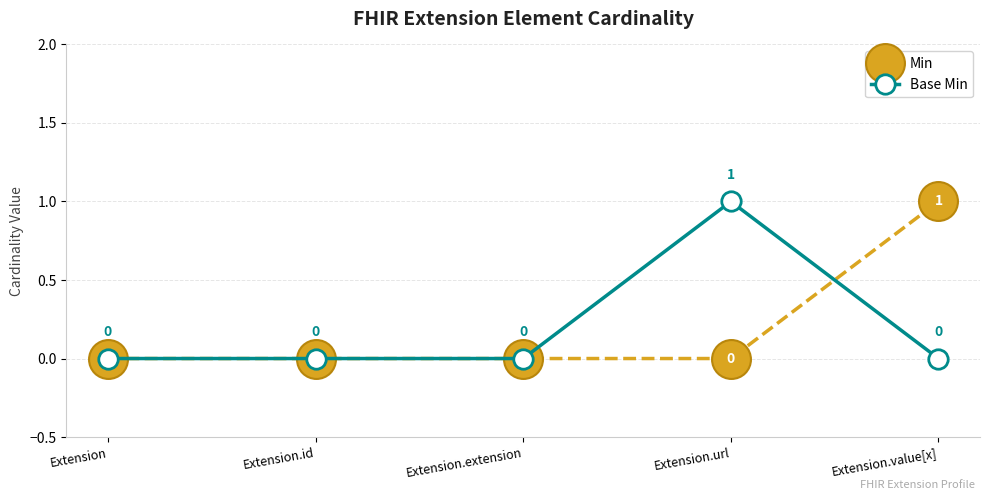

What is the difference between the maximum and second lowest values in the Base Min series?

1